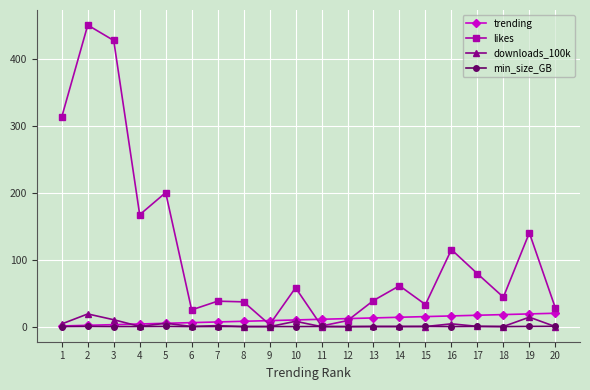

How many lines are shown in the chart?

4